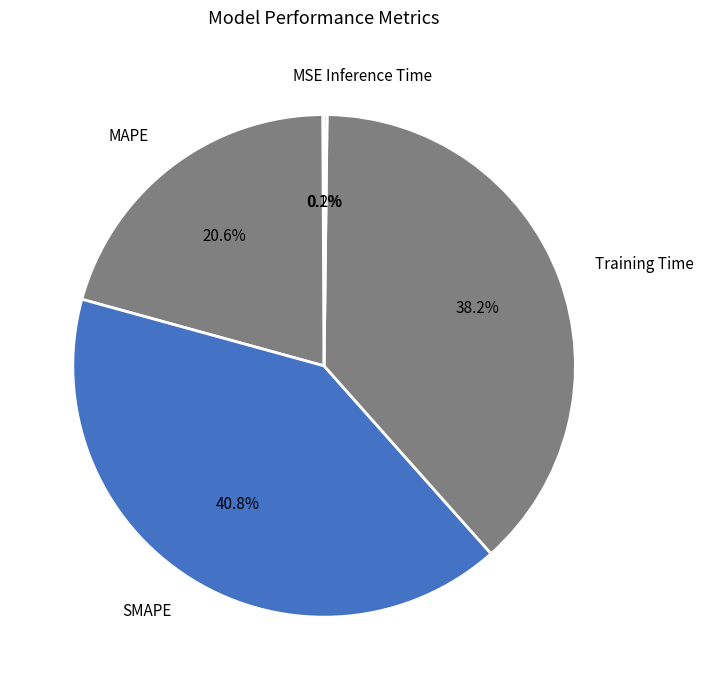

How many segments does this pie chart have?

5